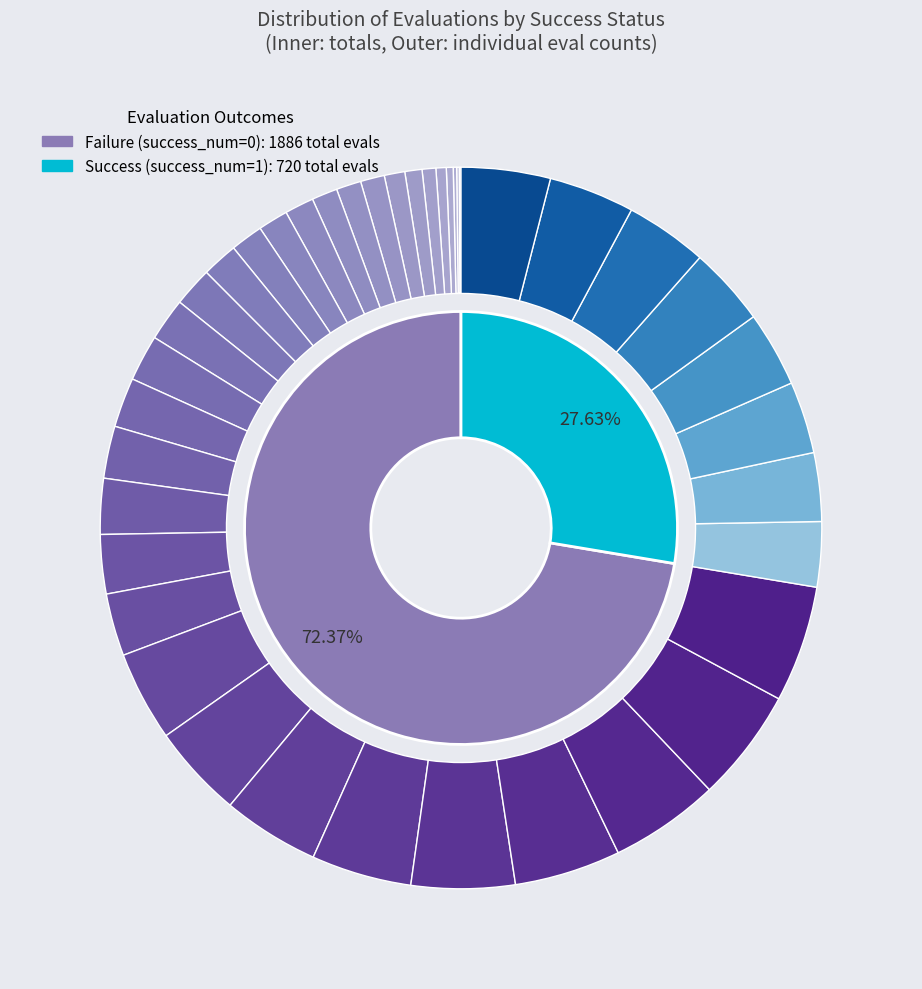

The 37 slice represents 10% of the pie. True or false?

False